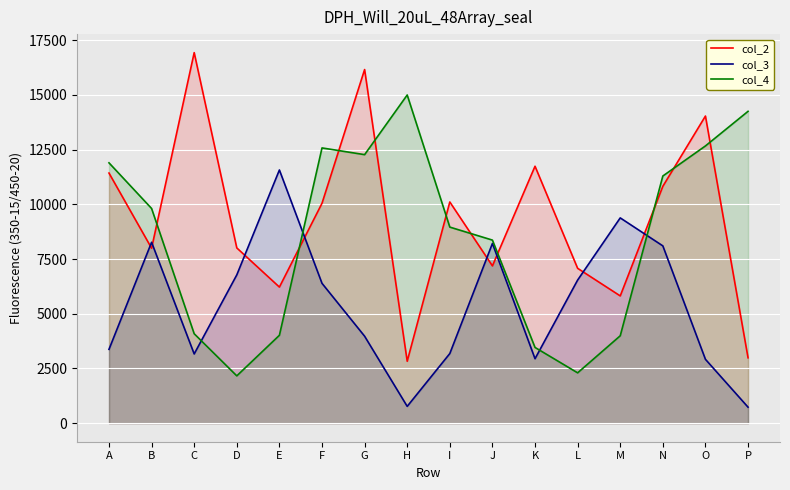

Rank the series by their average value, from lowest to highest.

col_3, col_4, col_2